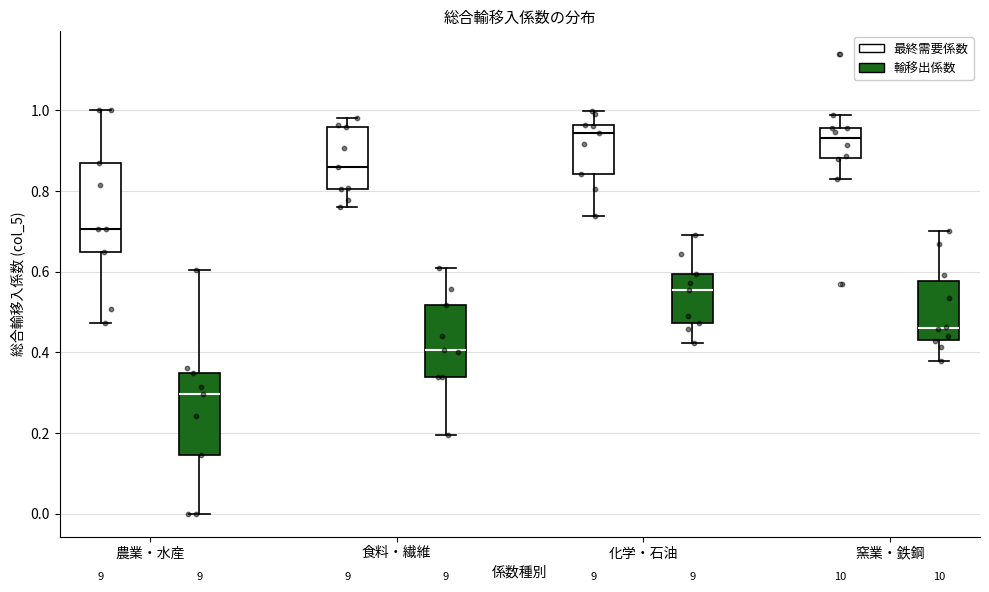

Where does the upper whisker of the box for 食料・繊維 (最終需要係数) end on the y-axis? The values are not printed on the chart, so give them approximately, as read against the axis.

0.98